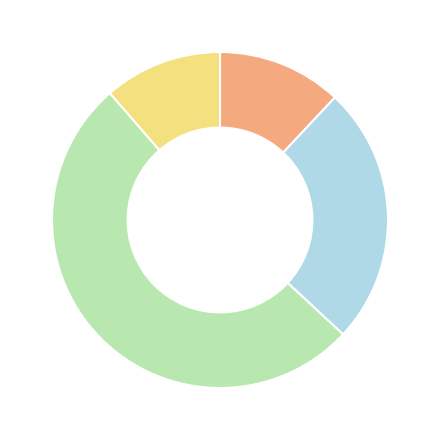

Does any single category account for the majority?

Yes